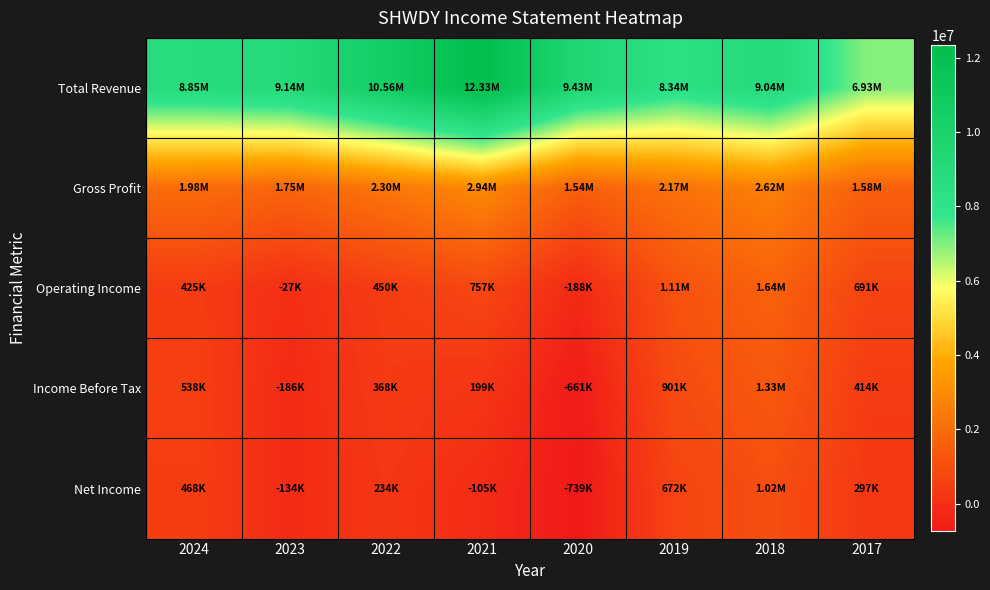

What is the smallest value displayed?

-739300